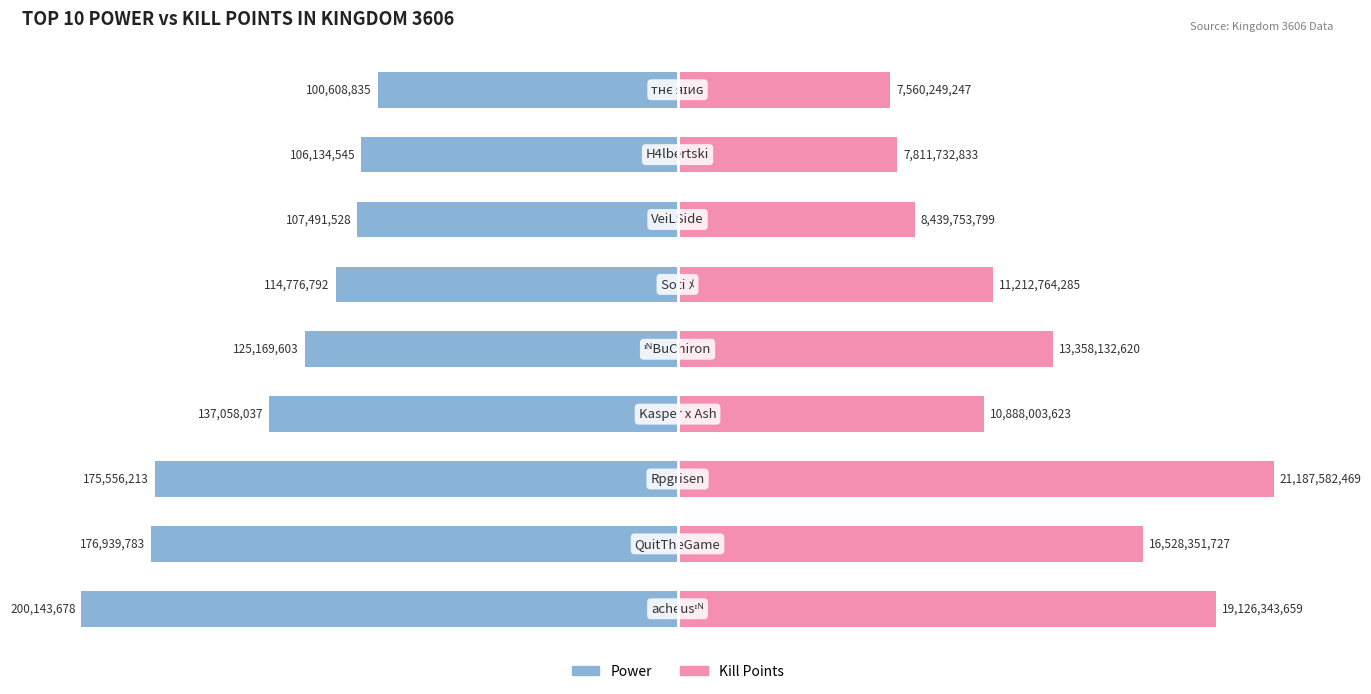

Which series has the largest total across all categories?

Kill Points